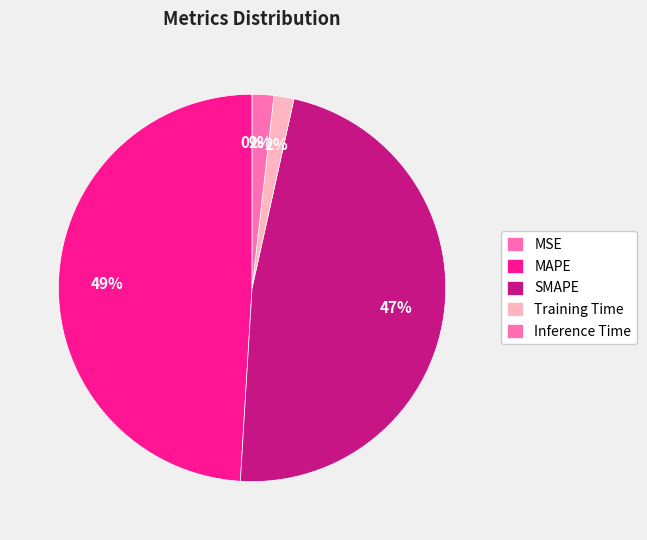

Which has a higher value, SMAPE or Training Time?

SMAPE